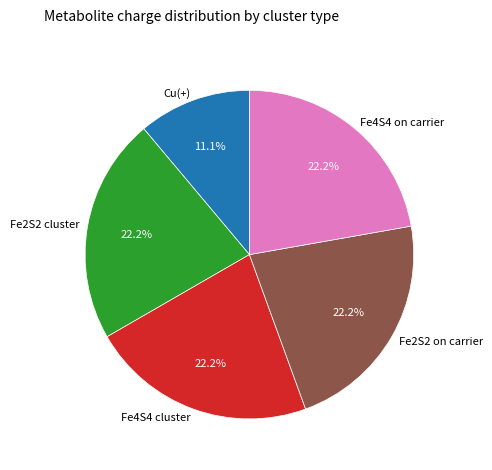

What portion of the pie excludes Cu(+)?

88.9%